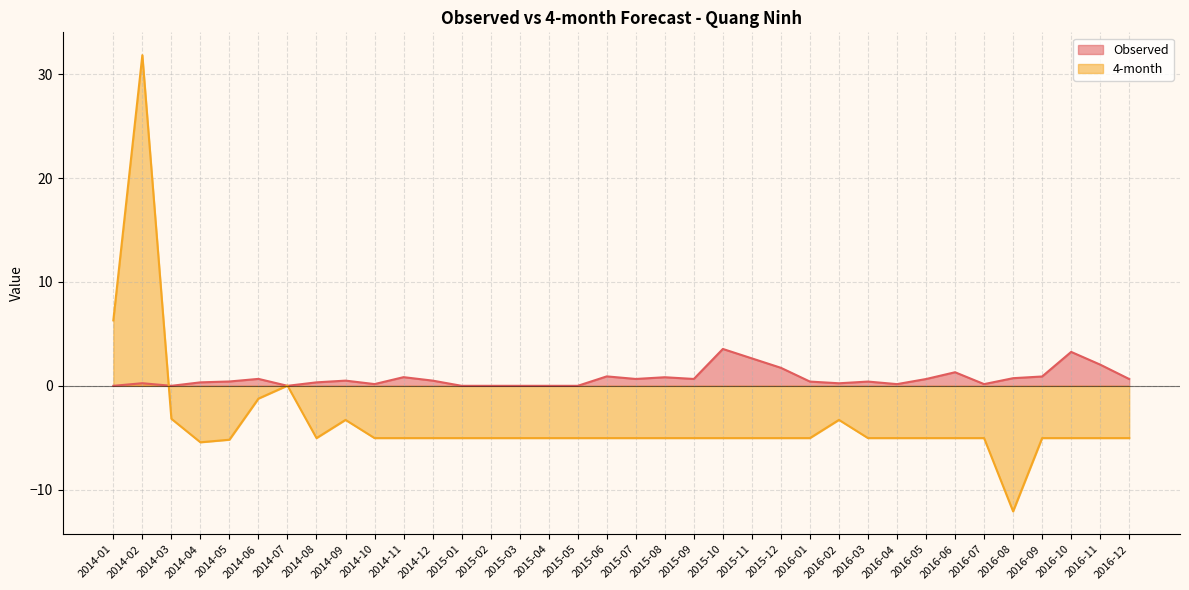

What is the sum of all Observed values?

25.9